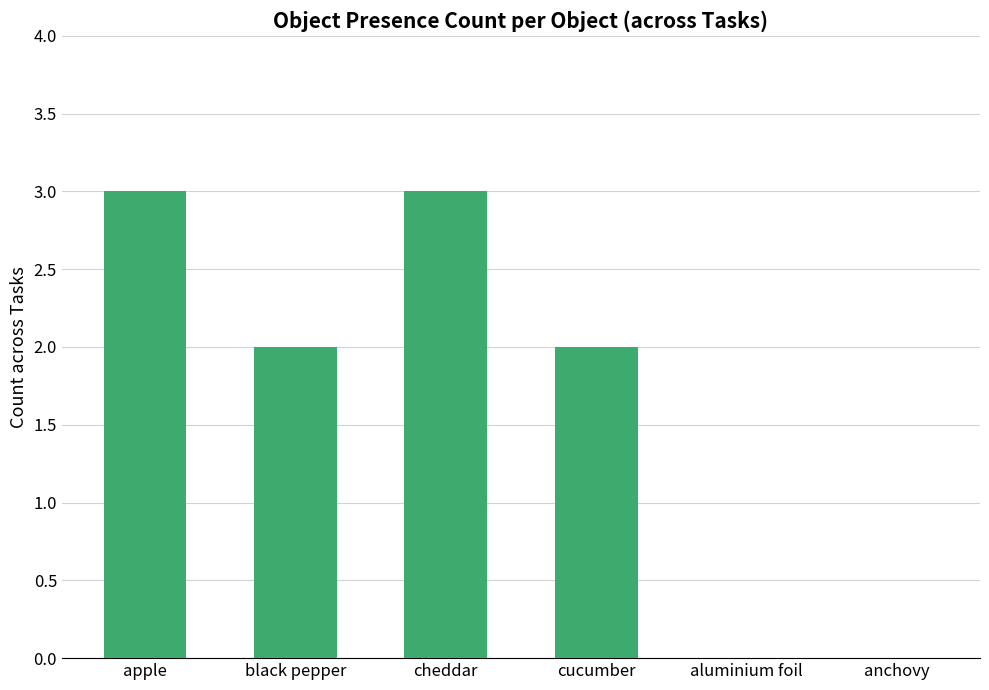

True or false: the data shows 3 at cheddar.

True